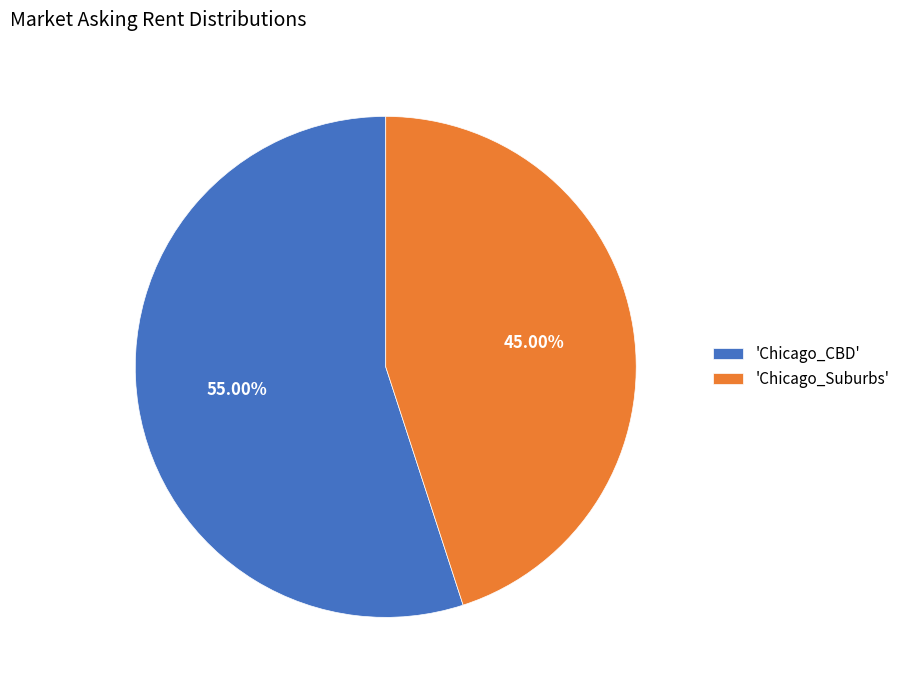

Is there a majority slice in this chart?

Yes